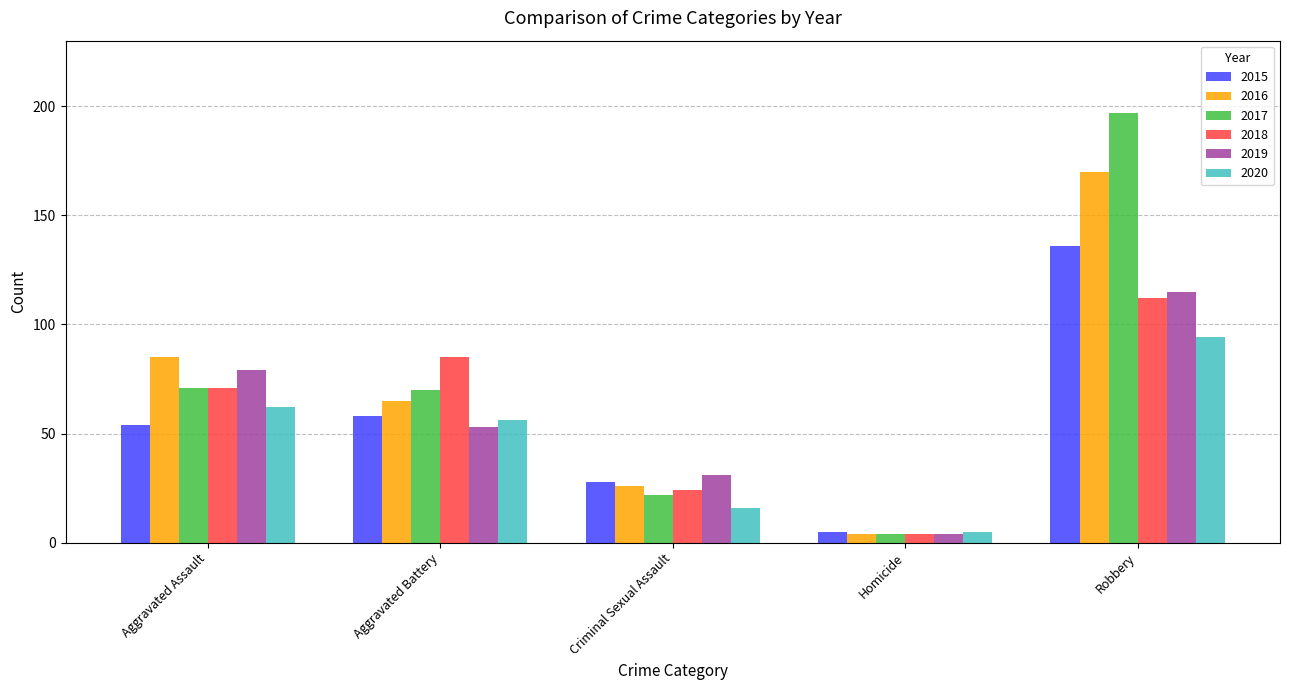

What are all the series names shown in the legend?

2015, 2016, 2017, 2018, 2019, 2020